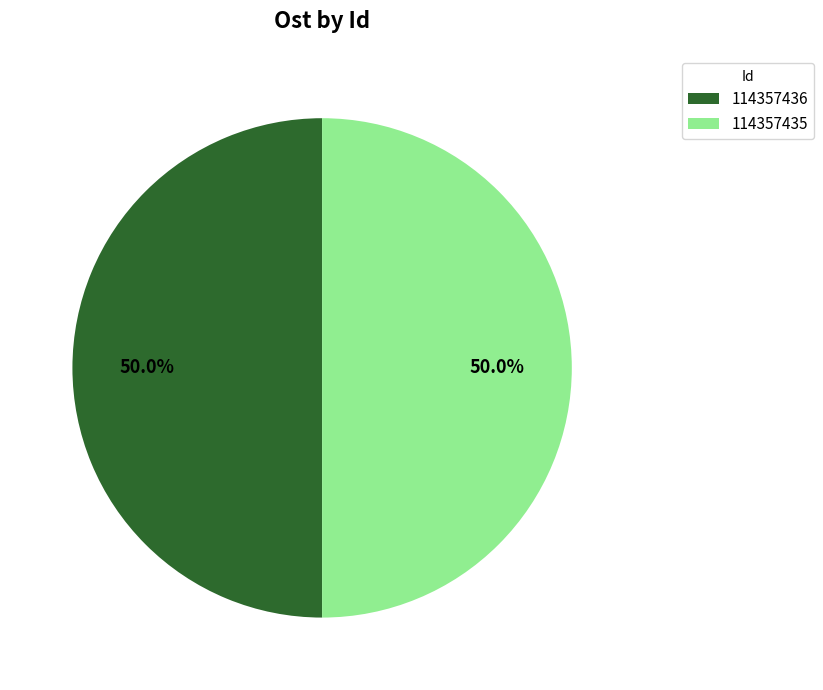

What is the ratio of the value at 114357435 to the value at 114357436?

1.0